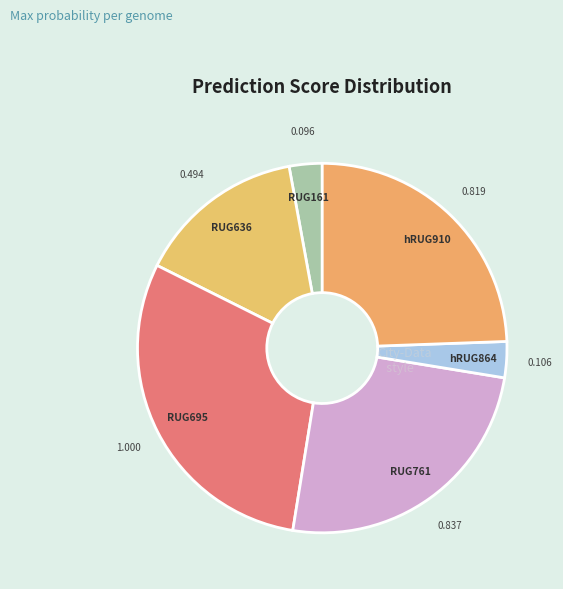

Count the number of slices in the pie.

6